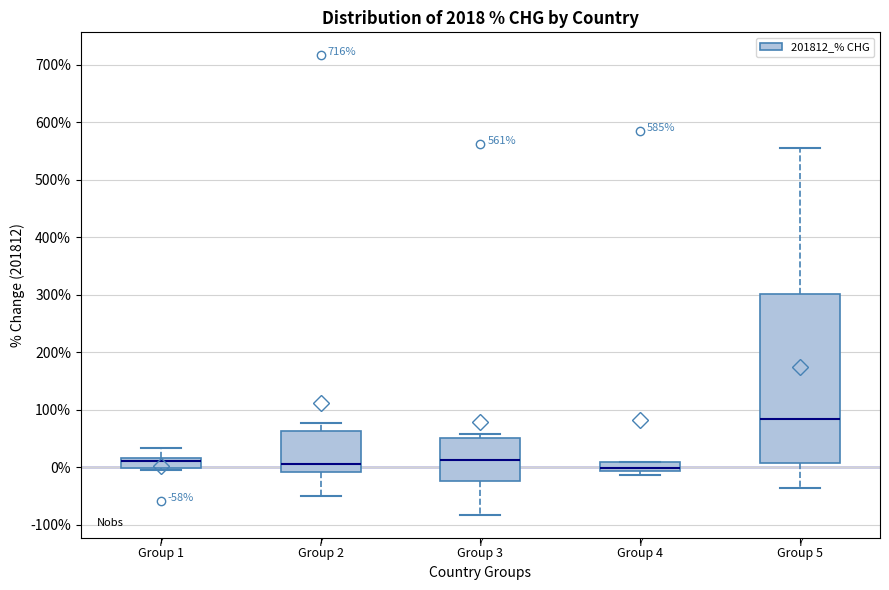

Which box's median line is the highest?

Group 5